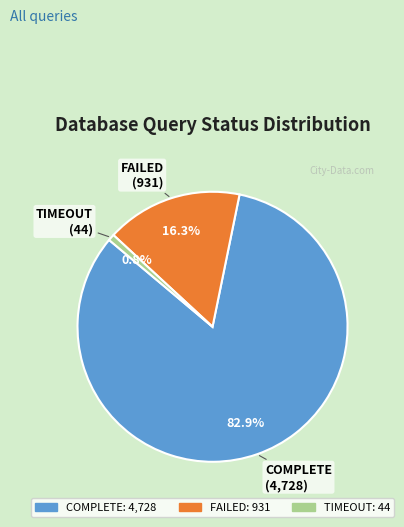

Which category has the smallest portion of the pie?

TIMEOUT